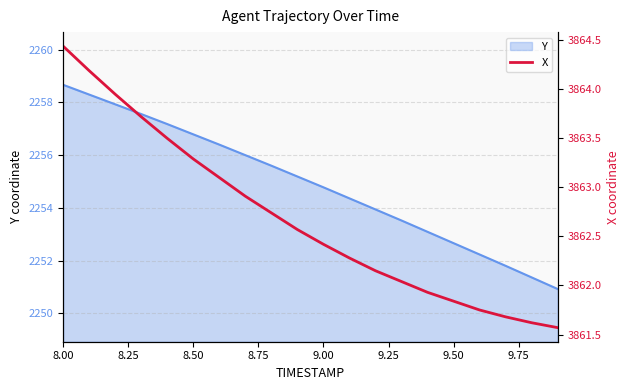

At which label does Y first exceed 2255?

8.00